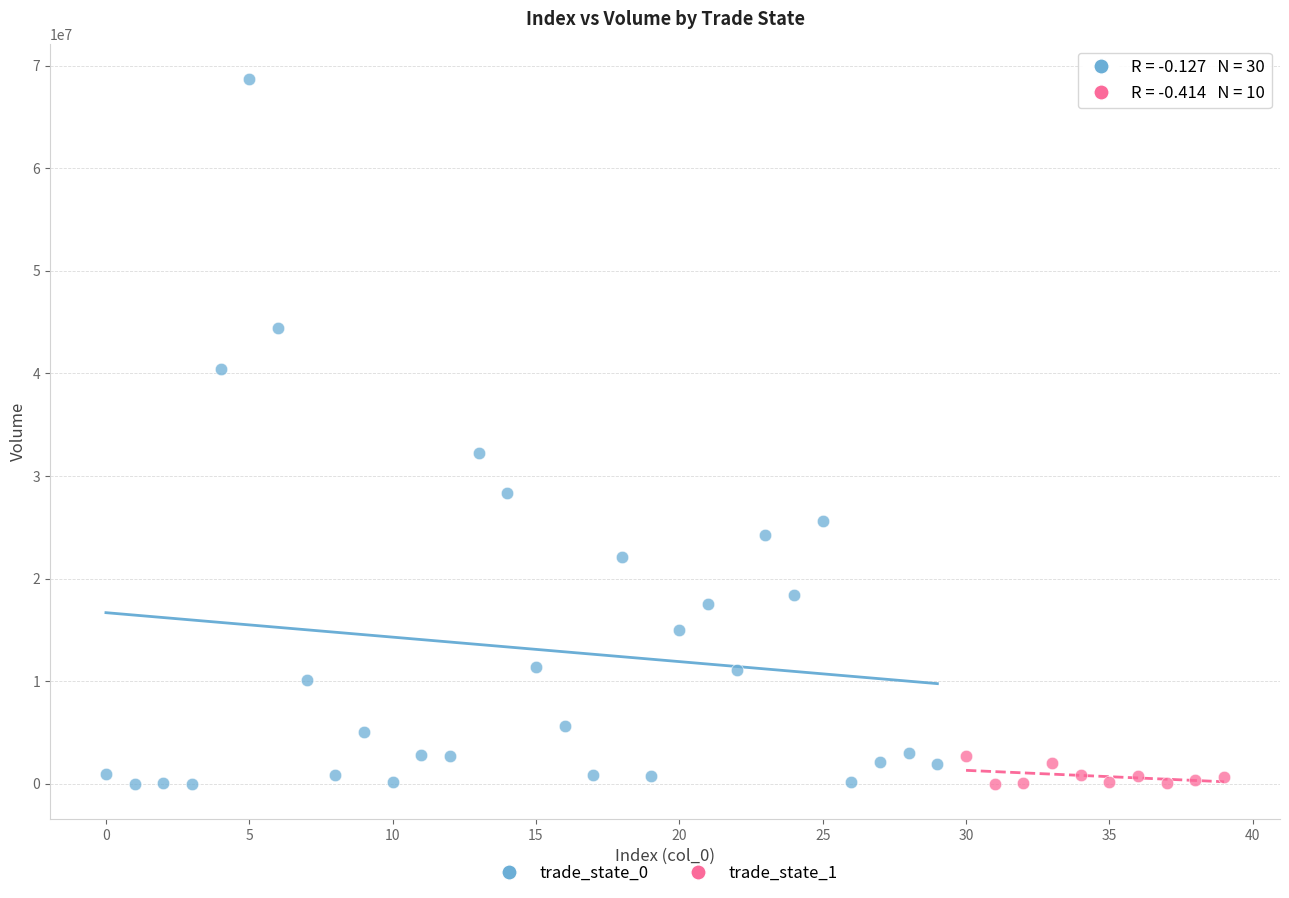

Which series reaches the maximum Y coordinate?

trade_state_0